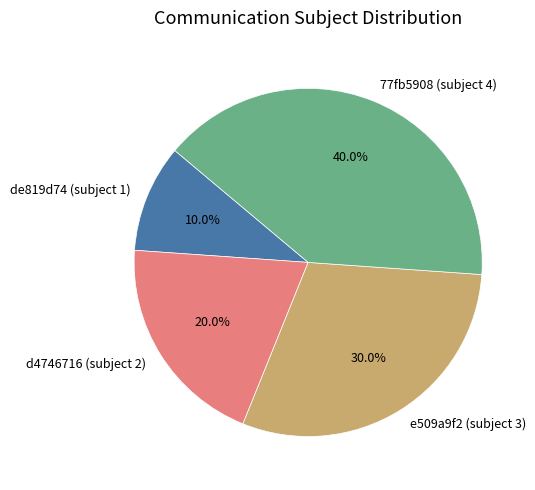

Rank the categories by value from lowest to highest.

de819d74 (subject 1), d4746716 (subject 2), e509a9f2 (subject 3), 77fb5908 (subject 4)